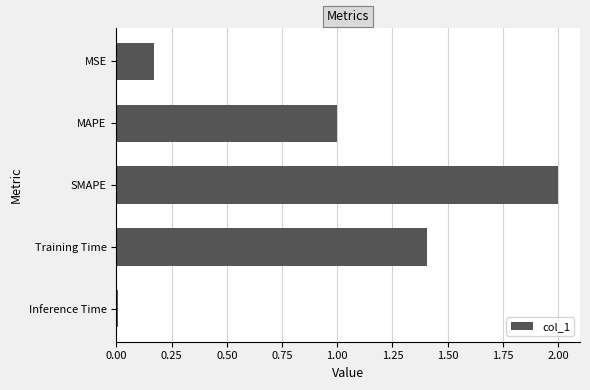

What is the maximum value shown in the chart?

2.0